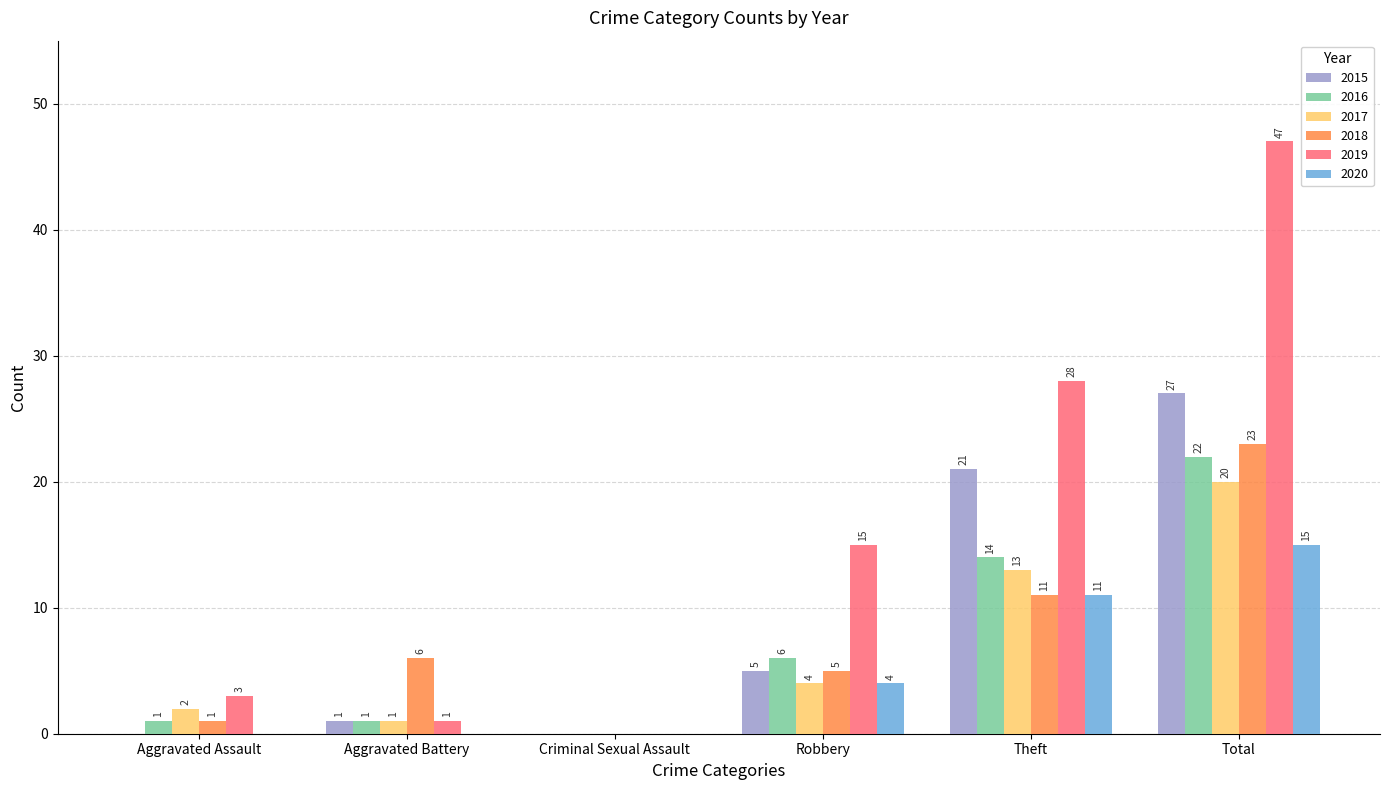

Which series has the largest range (max minus min)?

2019